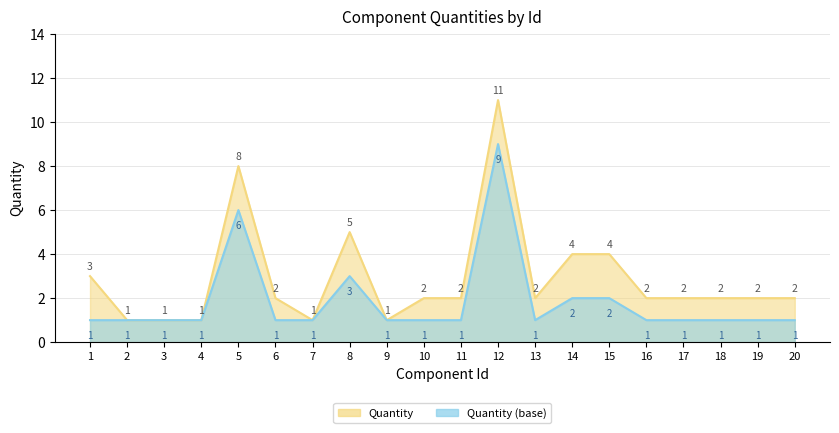

Where is the first local maximum?

5